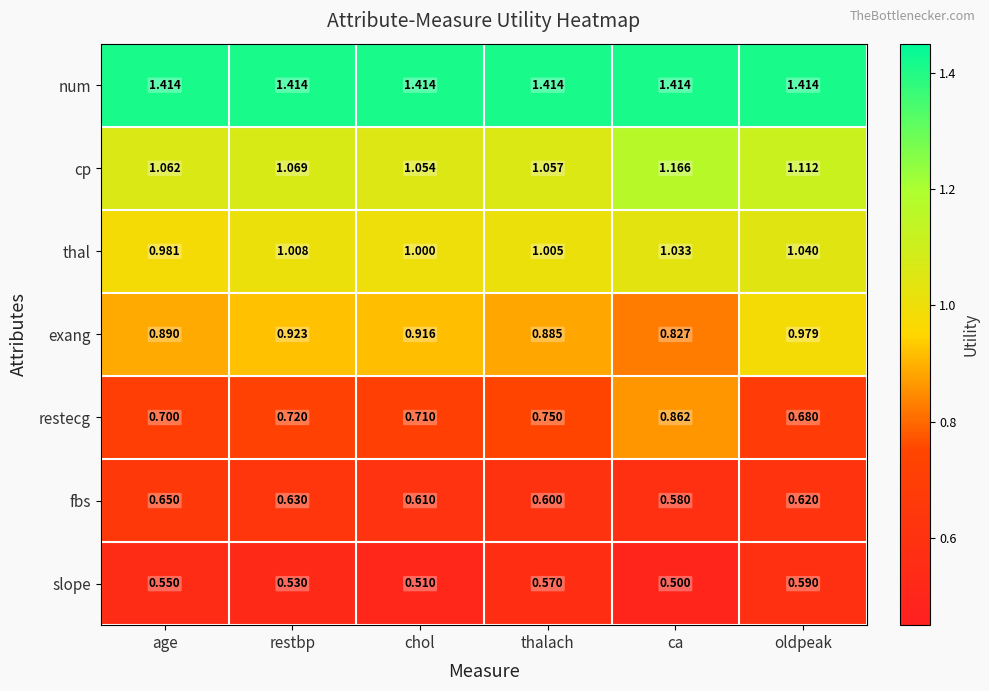

Count the number of data series in this chart.

7